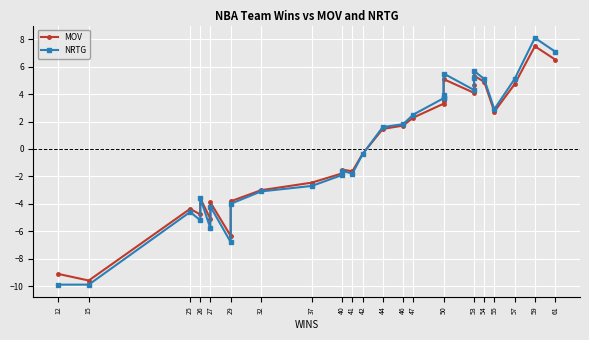

In MOV, how many points are lower than both neighbors (excluding endpoints)?

8